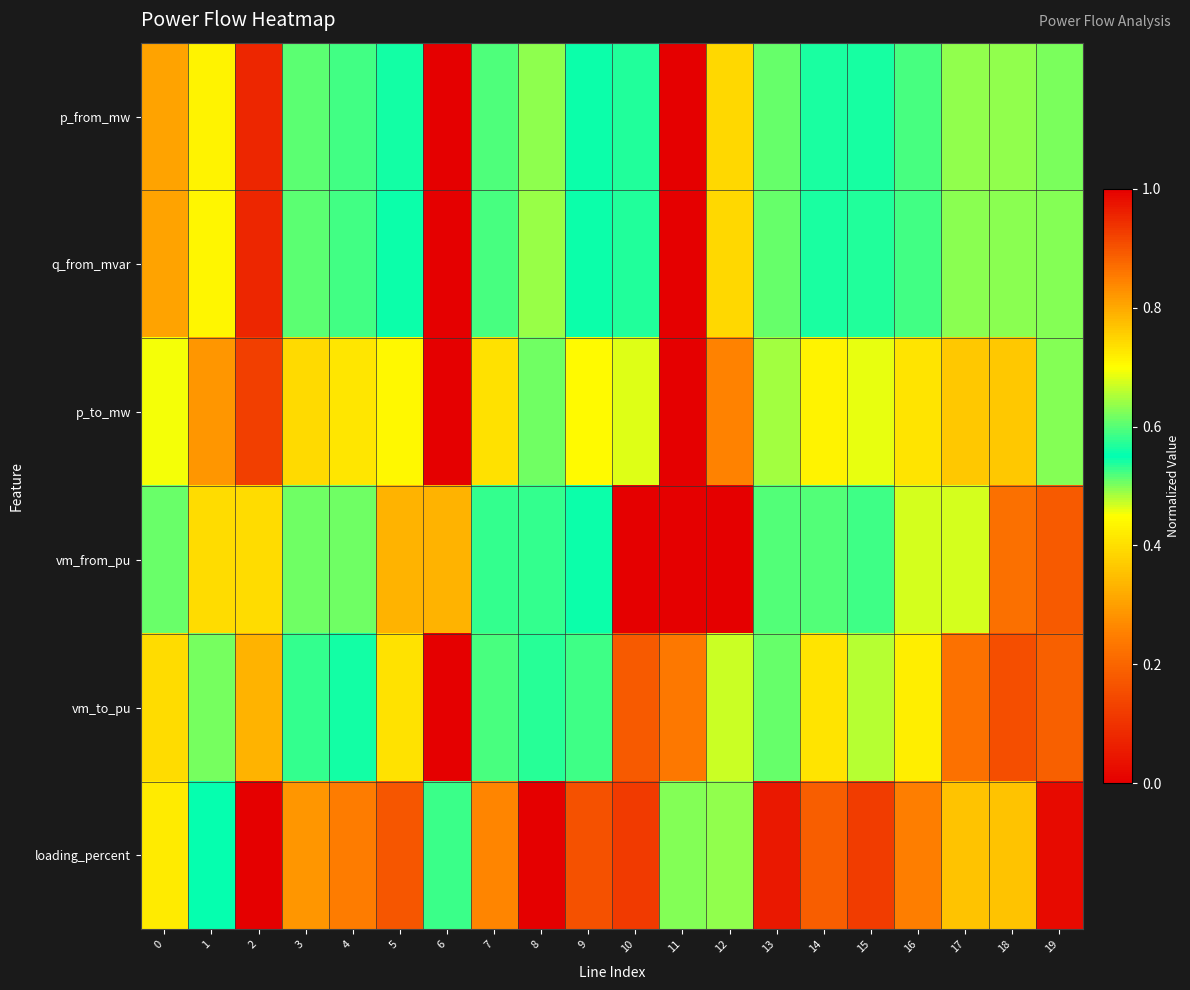

Count the number of categories in the chart.

20